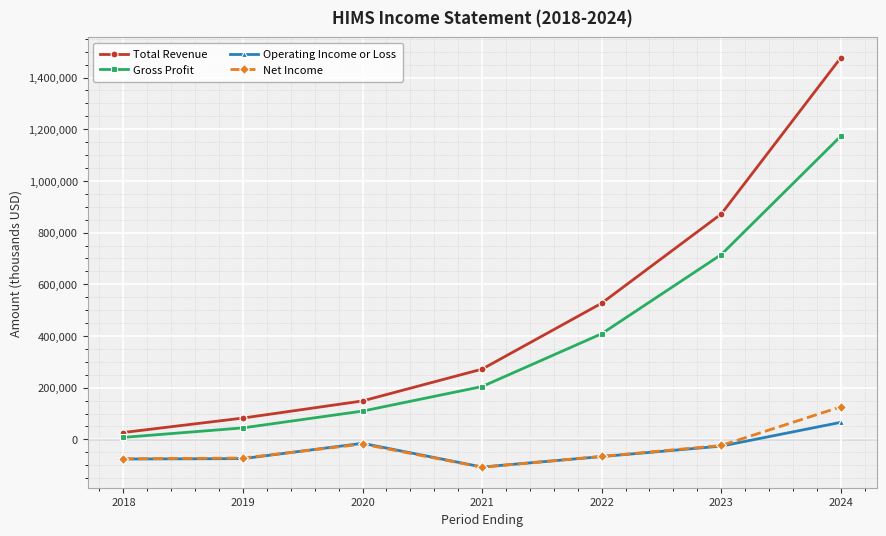

At which category is the sum across all series the highest?

2024